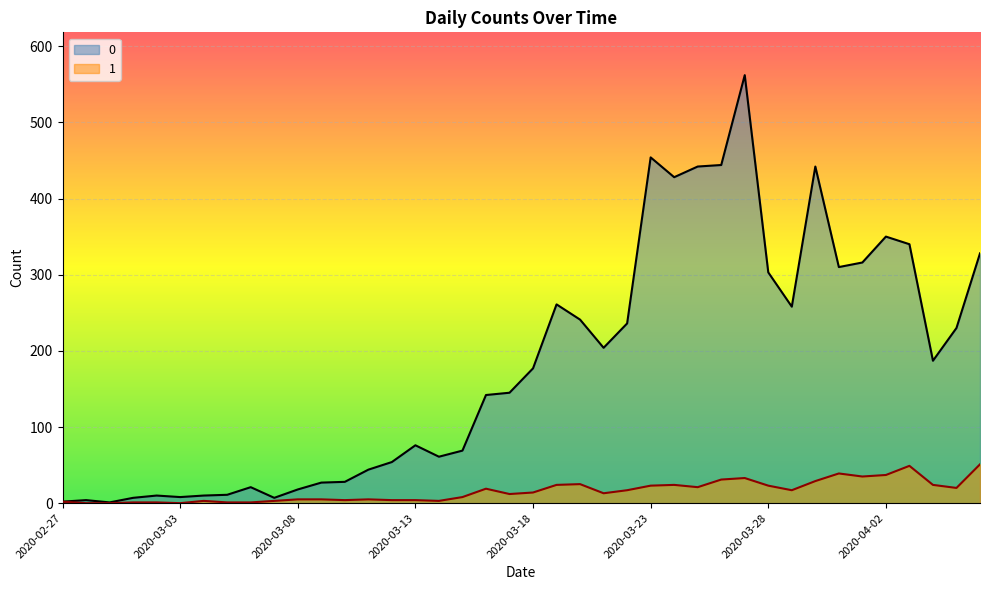

What is the label of the 20th point from the right?

2020-03-18